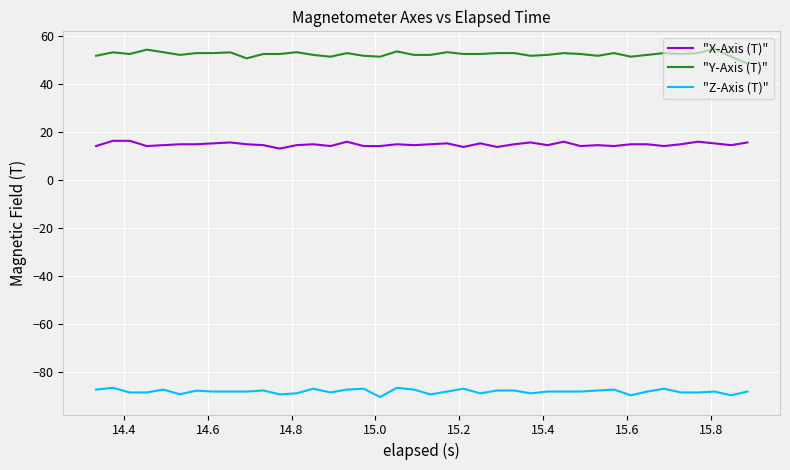

List the series in order of their overall mean, highest first.

"Y-Axis (T)", "X-Axis (T)", "Z-Axis (T)"